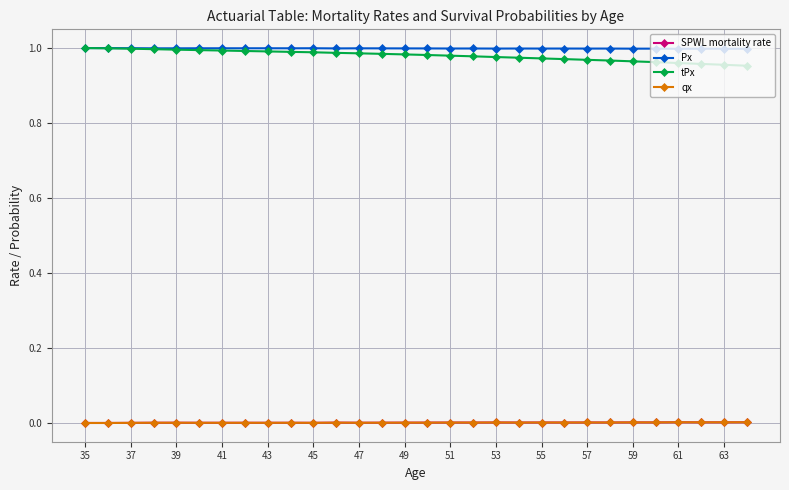

True or false: qx and SPWL mortality rate cross at least once.

False